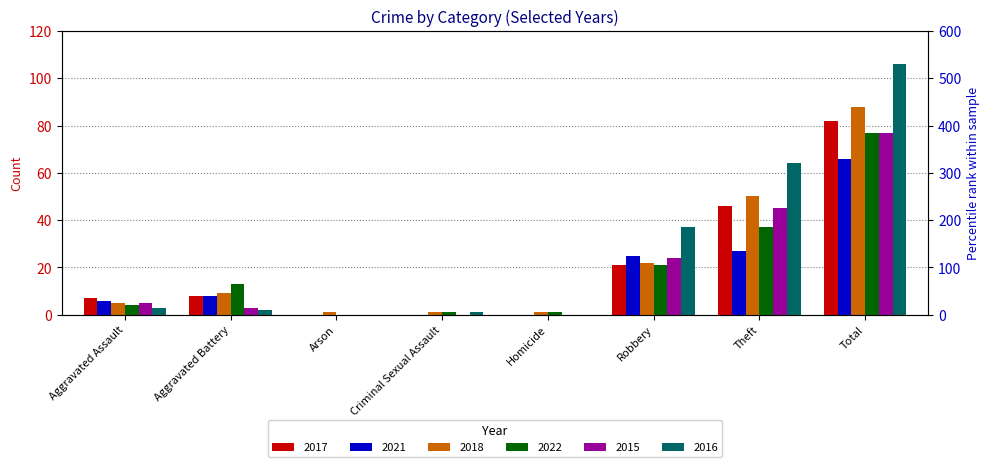

How many values in 2022 are above zero?

7